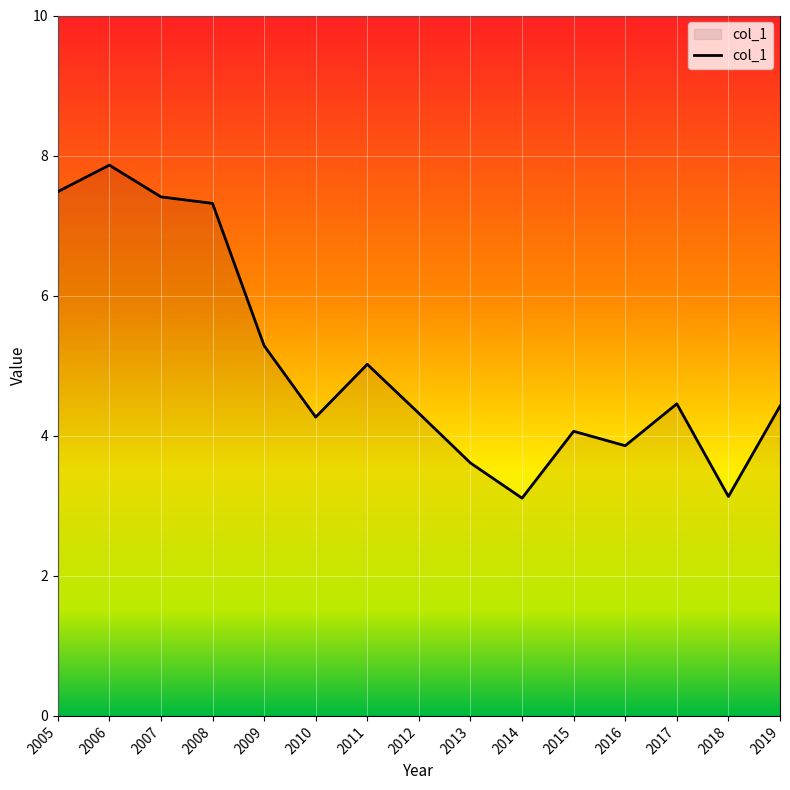

What is the difference between the values at 2015 and 2005?

3.4